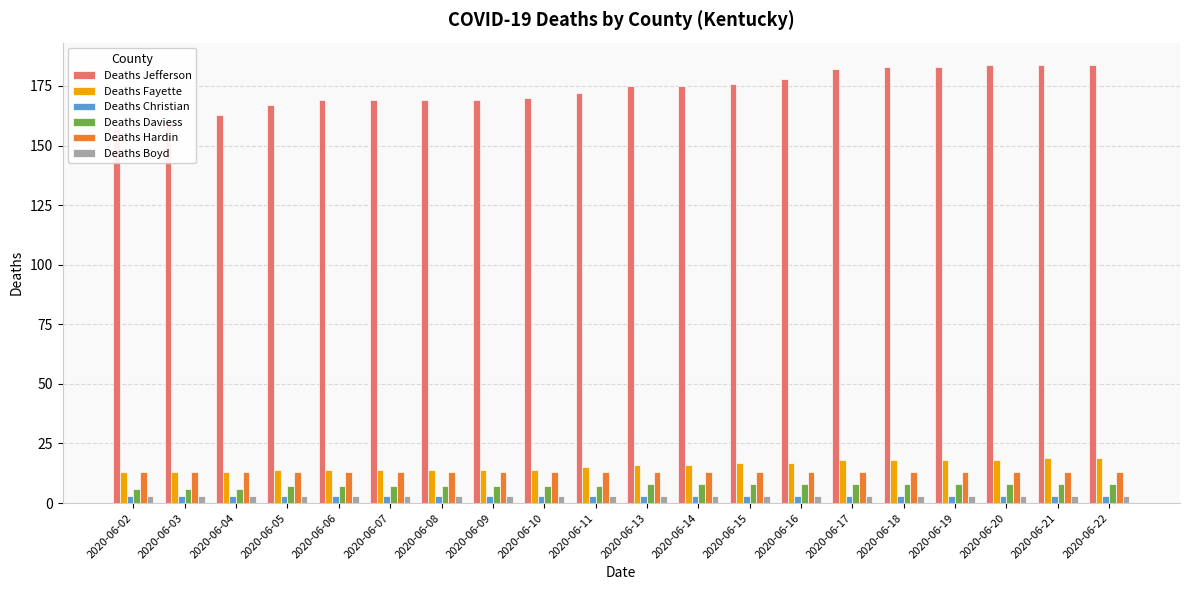

How many data points in Deaths Fayette are above 16?

8